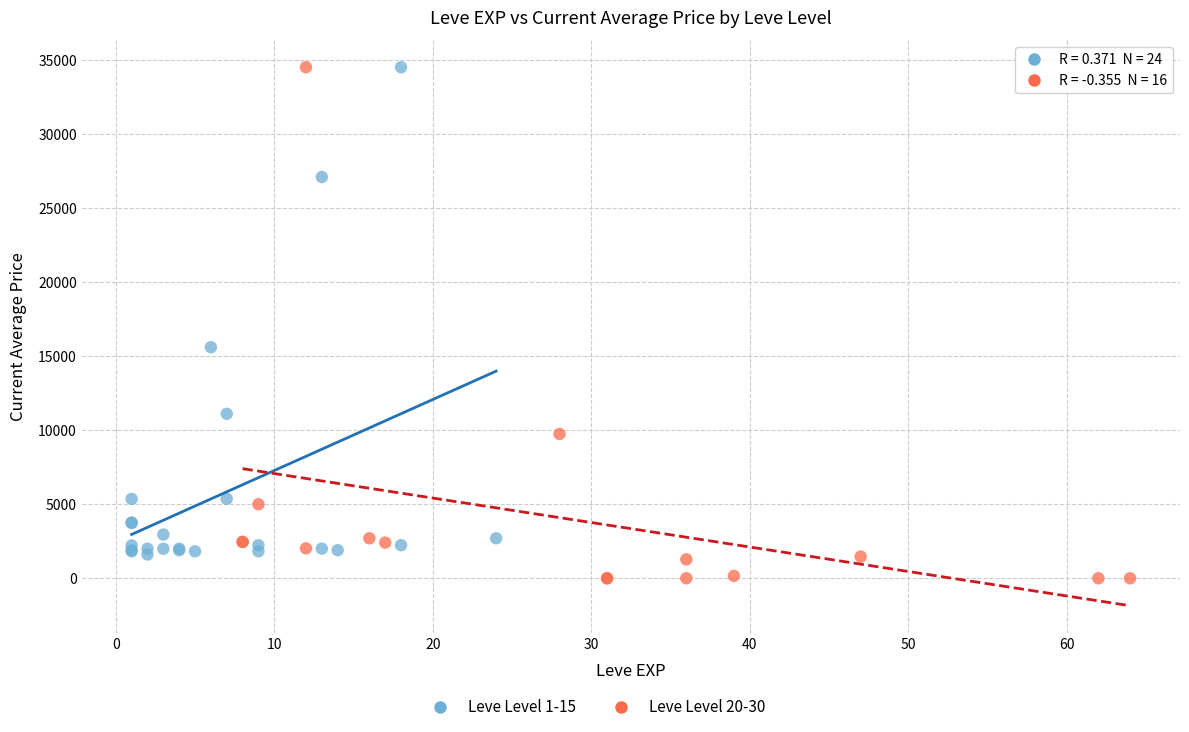

Which series reaches the minimum Y coordinate?

Leve Level 20-30